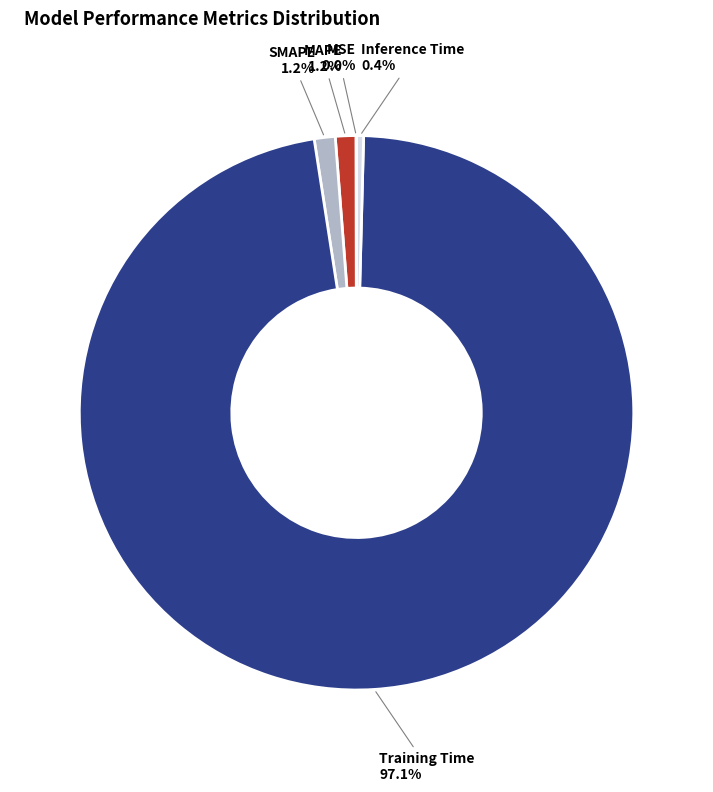

Combined, do Training Time and SMAPE account for over 50%?

Yes